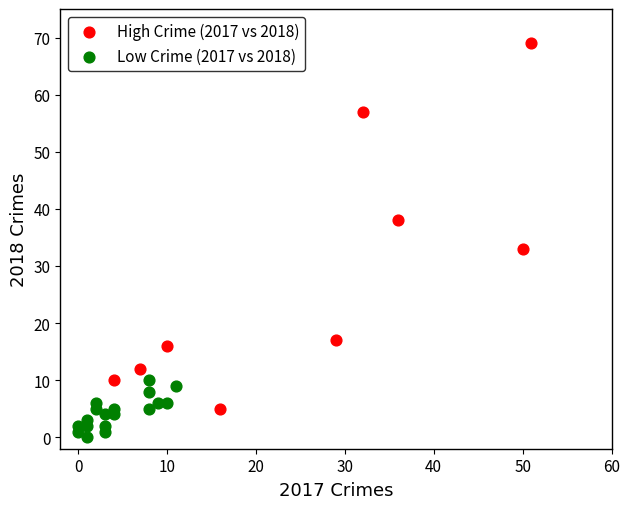

Which series has the largest Y range (max minus min)?

High Crime (2017 vs 2018)